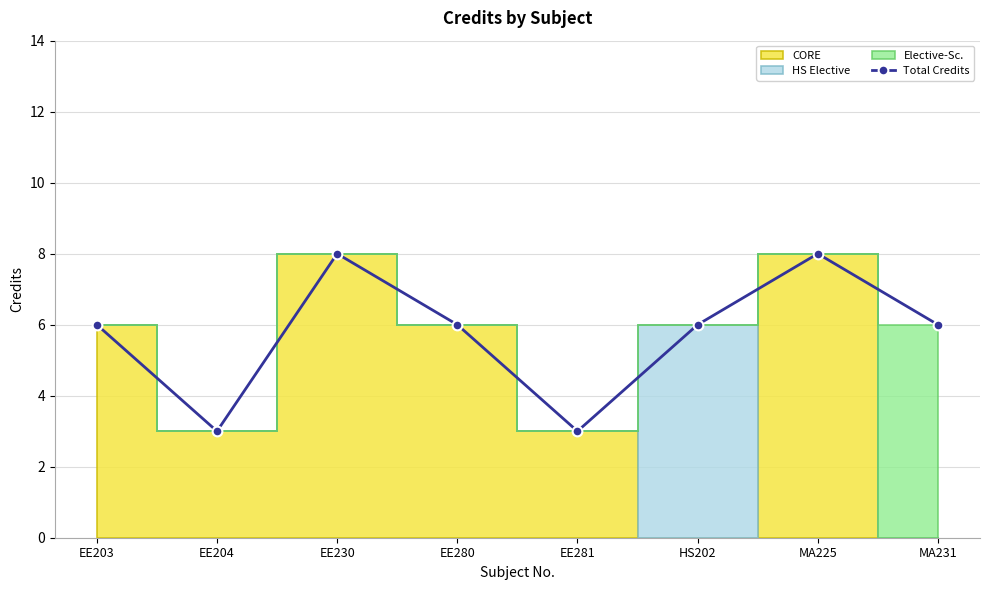

What is the change in value from EE281 to HS202?

+3